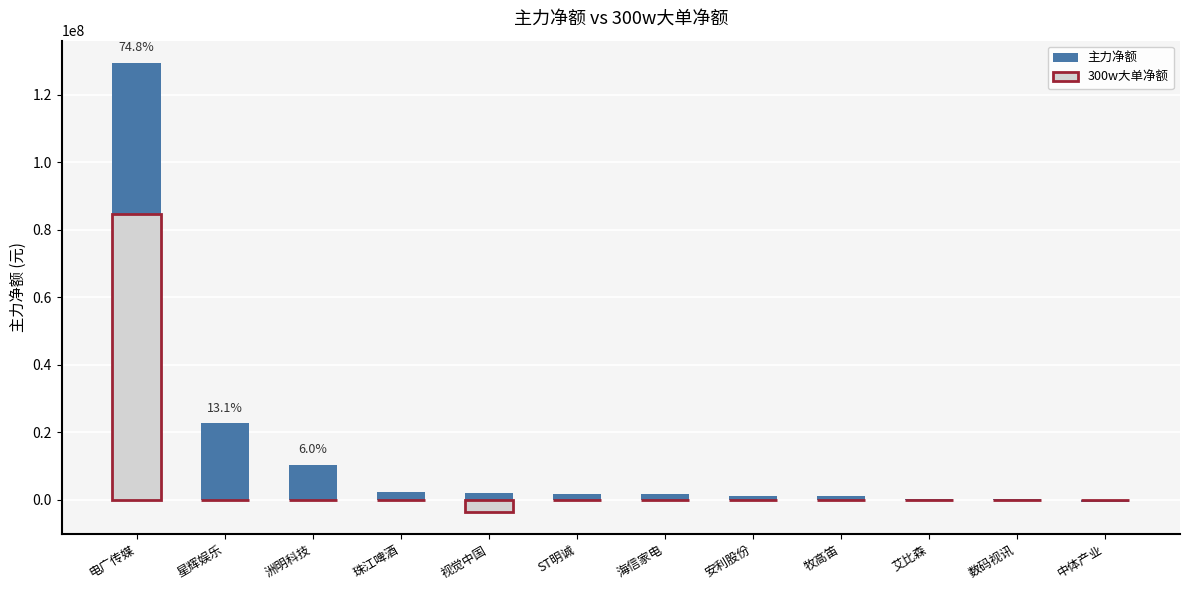

Reading right to left, what are all the values shown in this chart?

主力净额: 中体产业=-617404	数码视讯=92497	艾比森=241133	牧高笛=1045216	安利股份=1051279	海信家电=1574590	ST明诚=1674275	视觉中国=2031727	珠江啤酒=2326244	洲明科技=10330744	星辉娱乐=22623467	电广传媒=129455607
300w大单净额: 中体产业=0	数码视讯=0	艾比森=0	牧高笛=0	安利股份=0	海信家电=0	ST明诚=0	视觉中国=-3575700	珠江啤酒=0	洲明科技=0	星辉娱乐=0	电广传媒=84788913